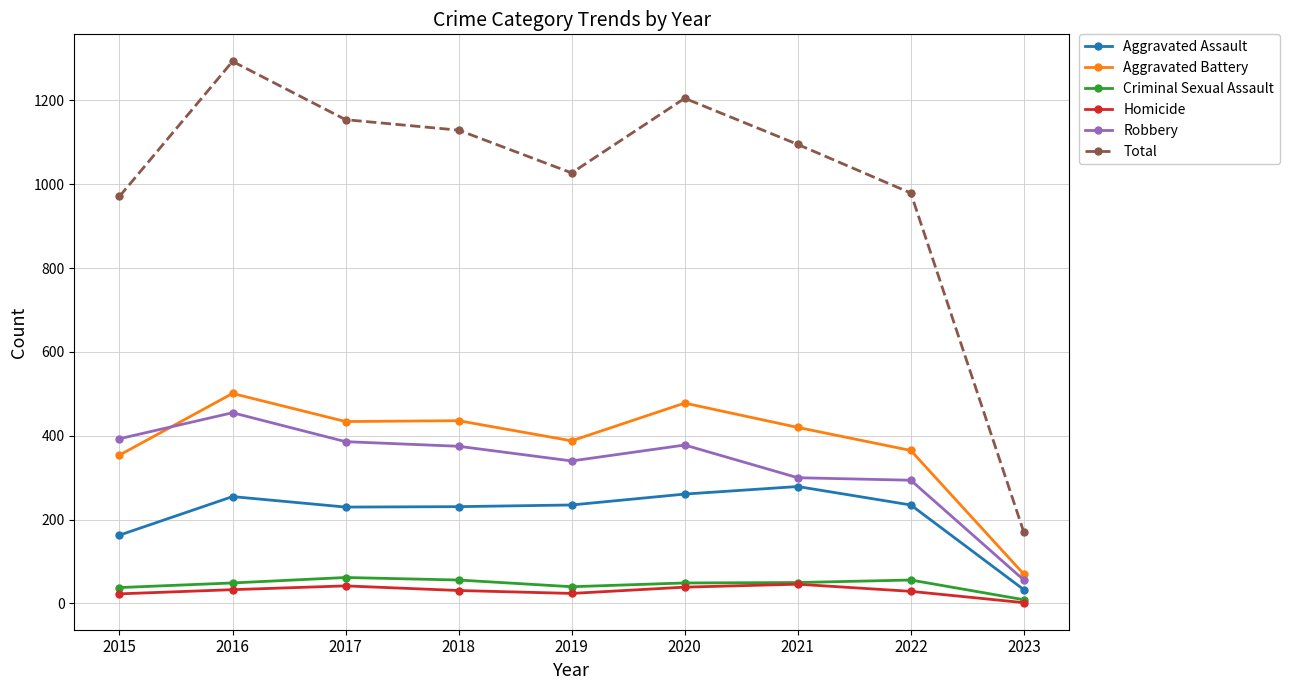

What are all the series names shown in the legend?

Aggravated Assault, Aggravated Battery, Criminal Sexual Assault, Homicide, Robbery, Total